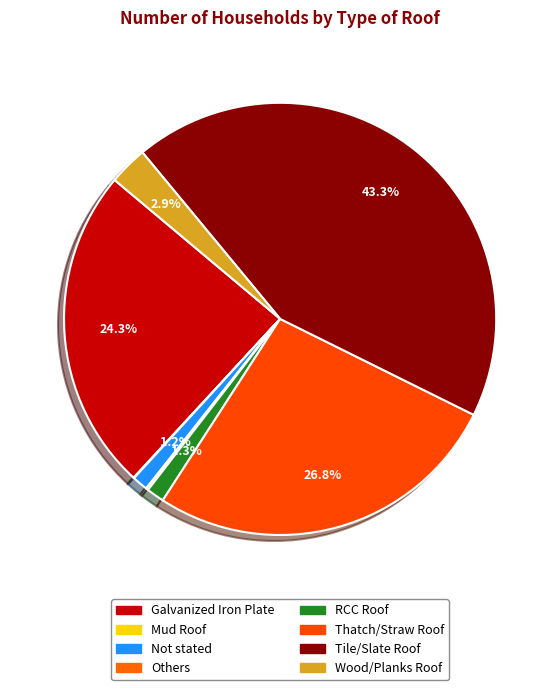

What percentage do Wood/Planks Roof and Others together represent?

3.1%